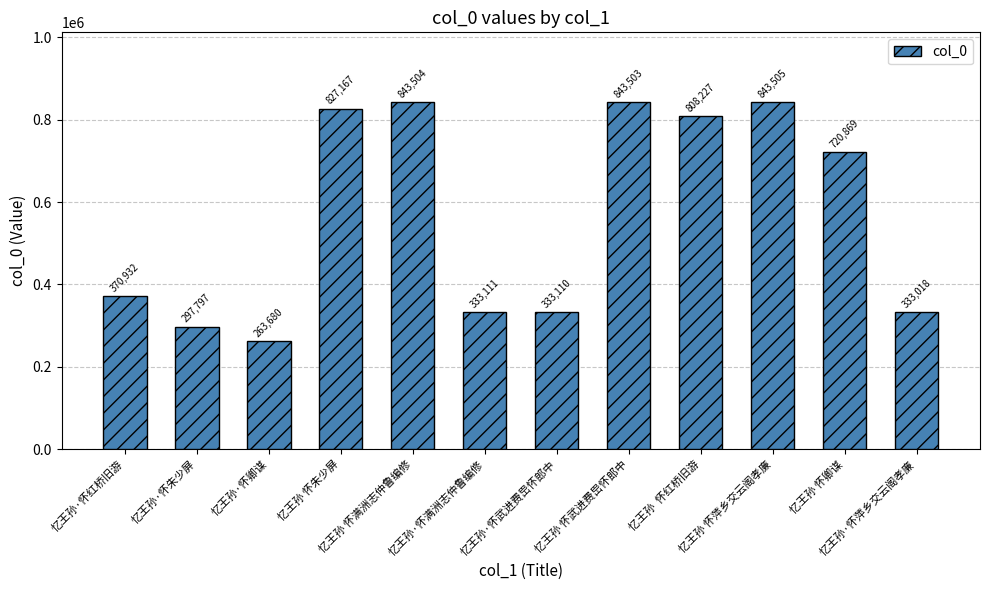

What is the change in value from 忆王孙 怀朱少屏 to 忆王孙 怀萍乡交云阁孝廉?

+16338